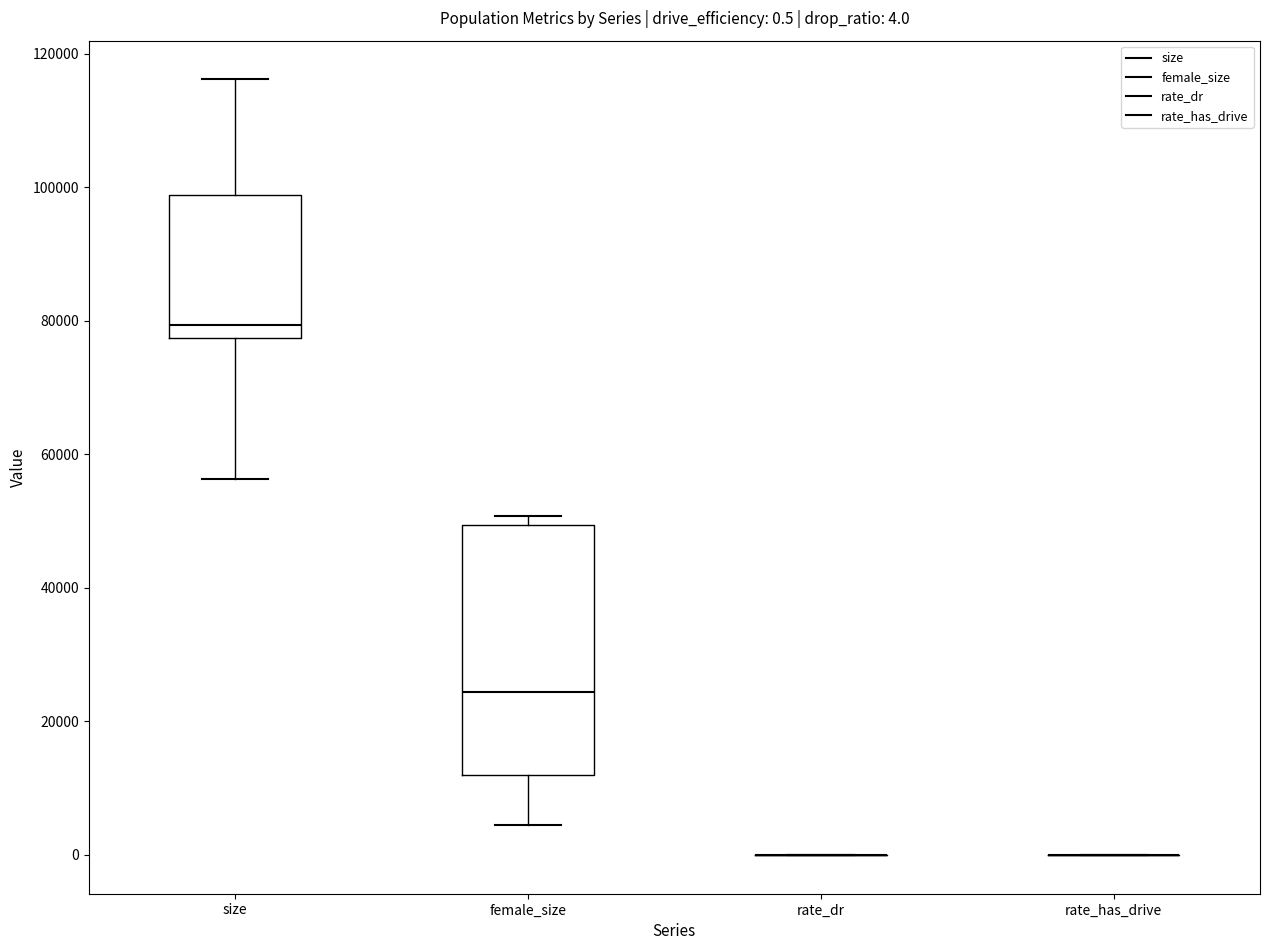

Which box is the tallest, from its lower edge to its upper edge?

female_size